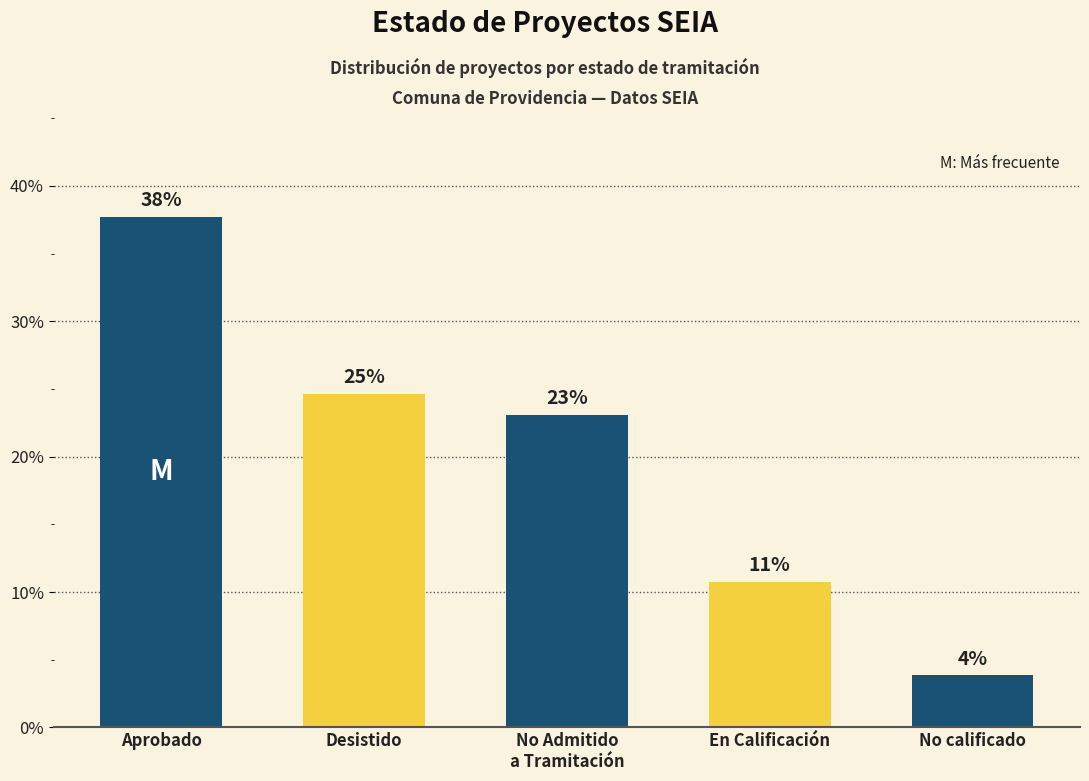

Which category has the lowest value across all series?

No calificado